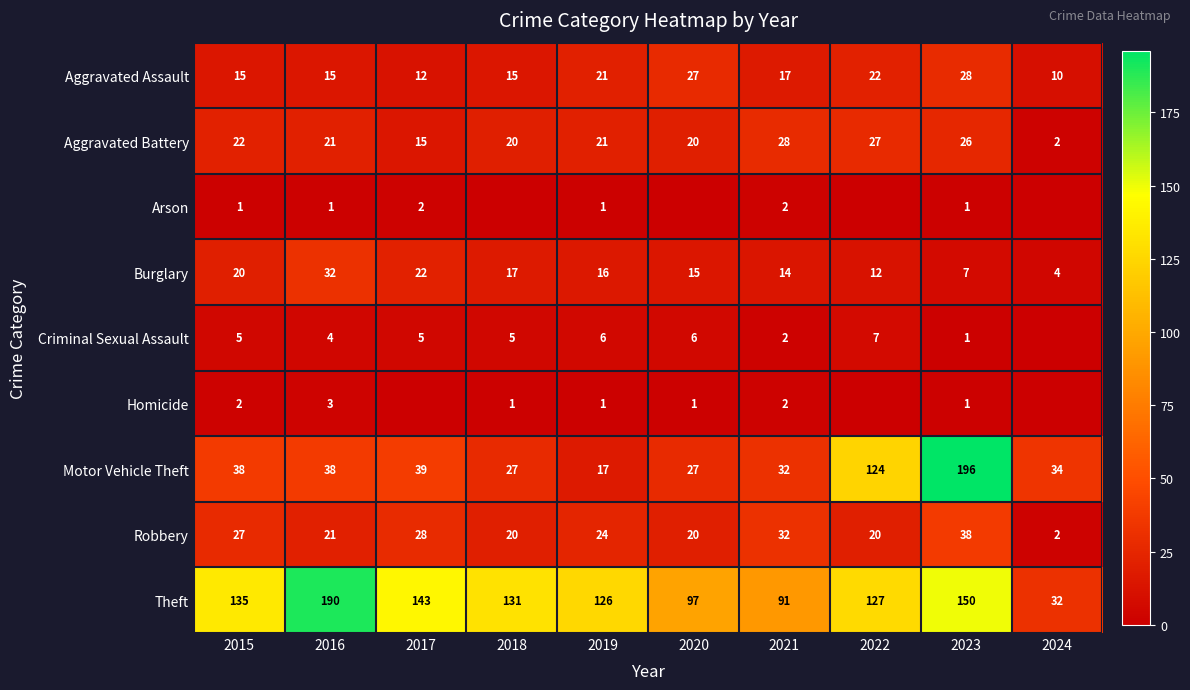

Rank the series at 2015 from highest to lowest value.

Theft, Motor Vehicle Theft, Robbery, Aggravated Battery, Burglary, Aggravated Assault, Criminal Sexual Assault, Homicide, Arson